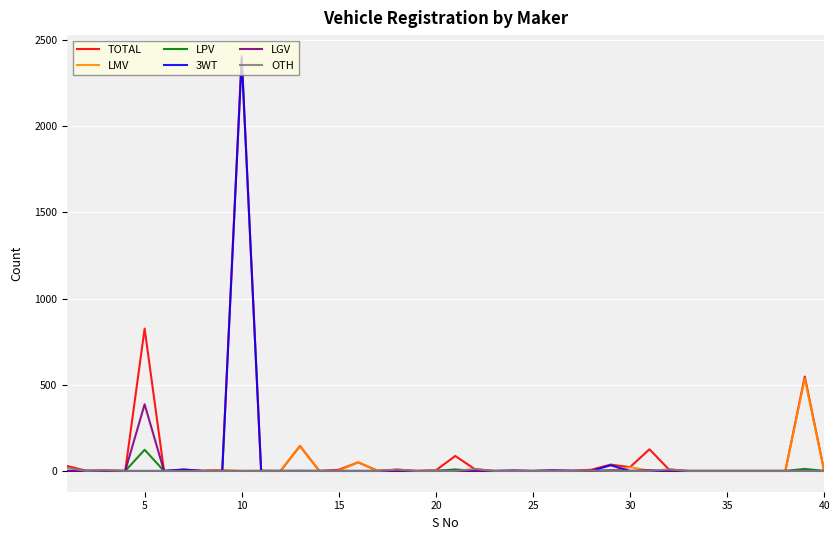

What is the maximum value for LPV?

123